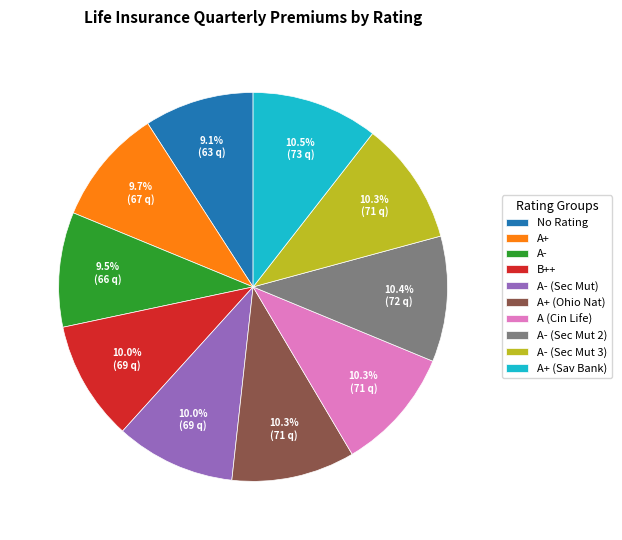

What is the ratio of the value at A+ (Ohio Nat) to the value at A- (Sec Mut 3)?

1.0